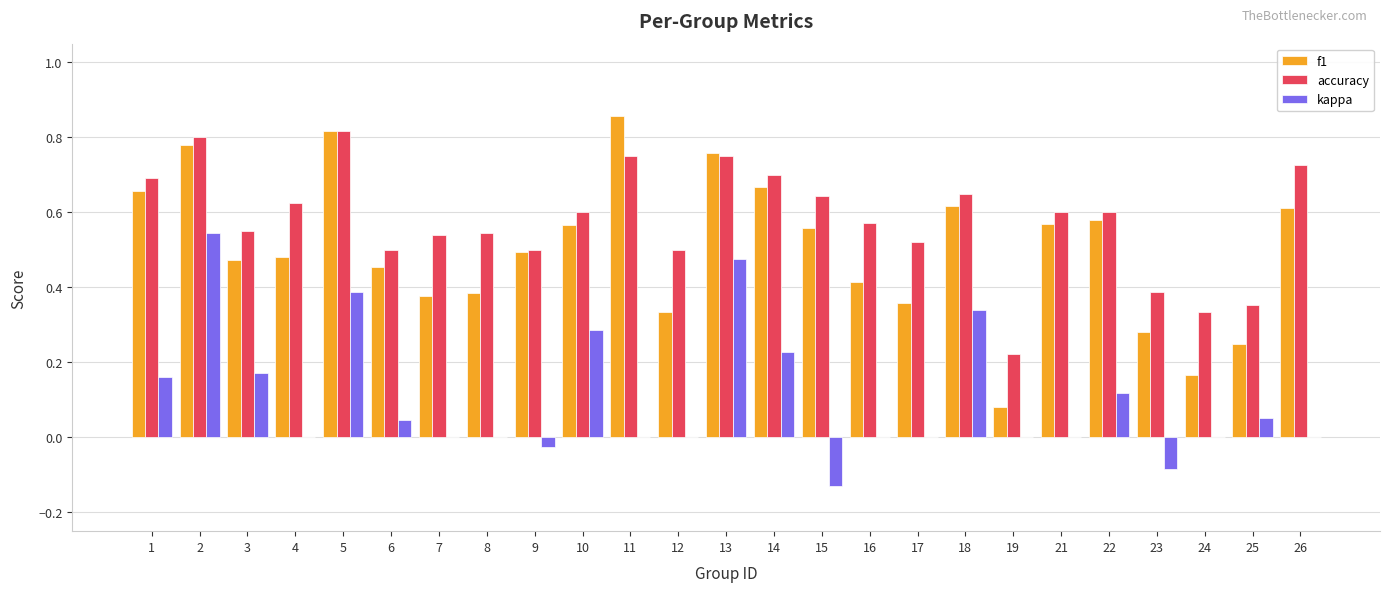

Which label corresponds to the largest value in the chart?

11